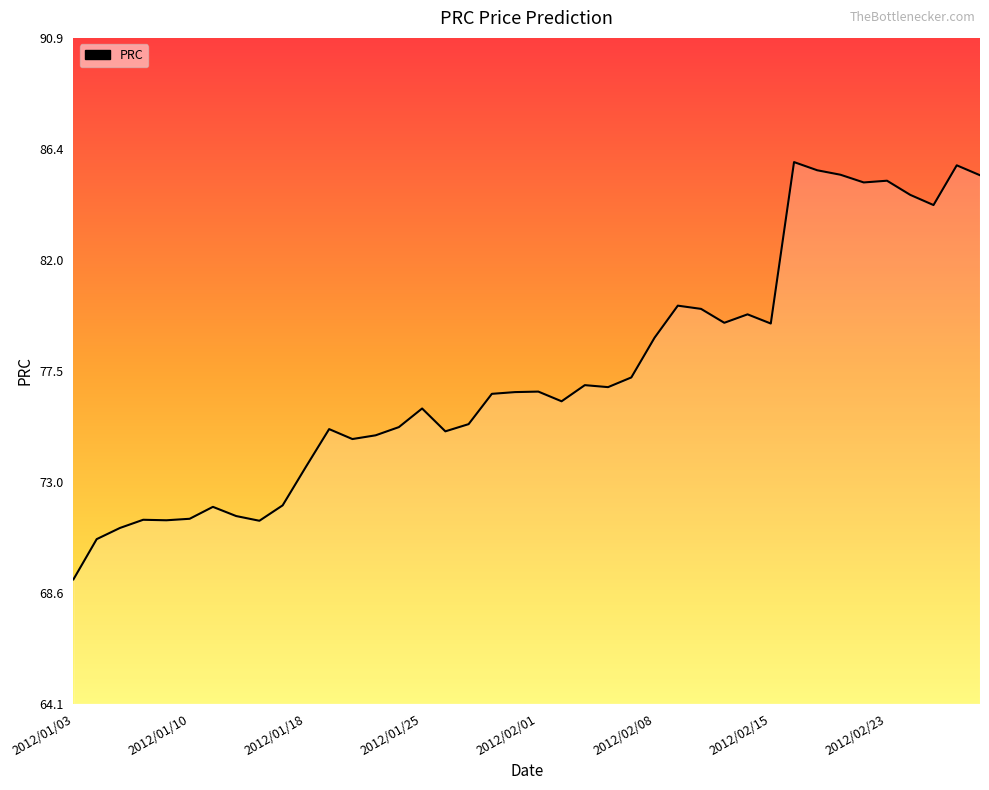

True or false: the data has more than 1 interior local peaks.

True